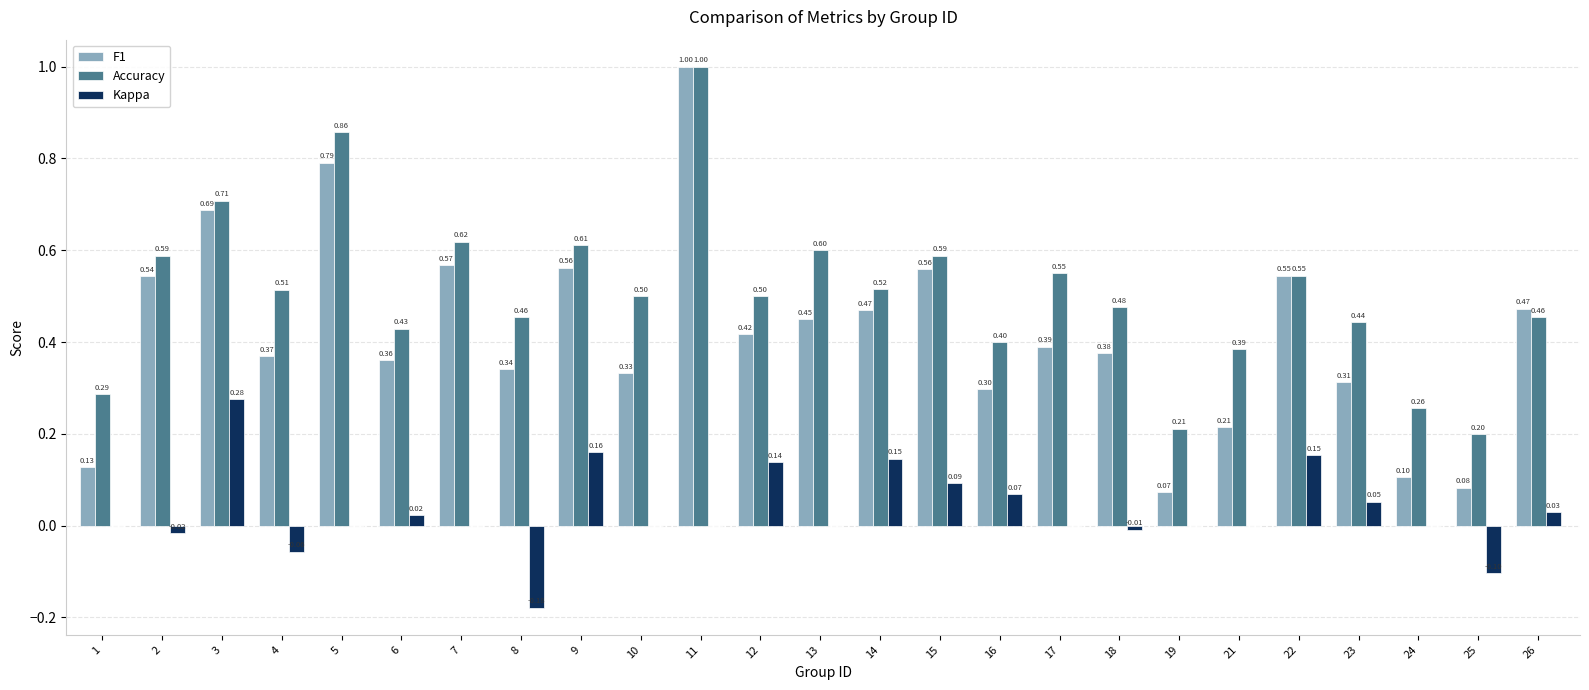

Which category has the highest value in the Kappa series?

3